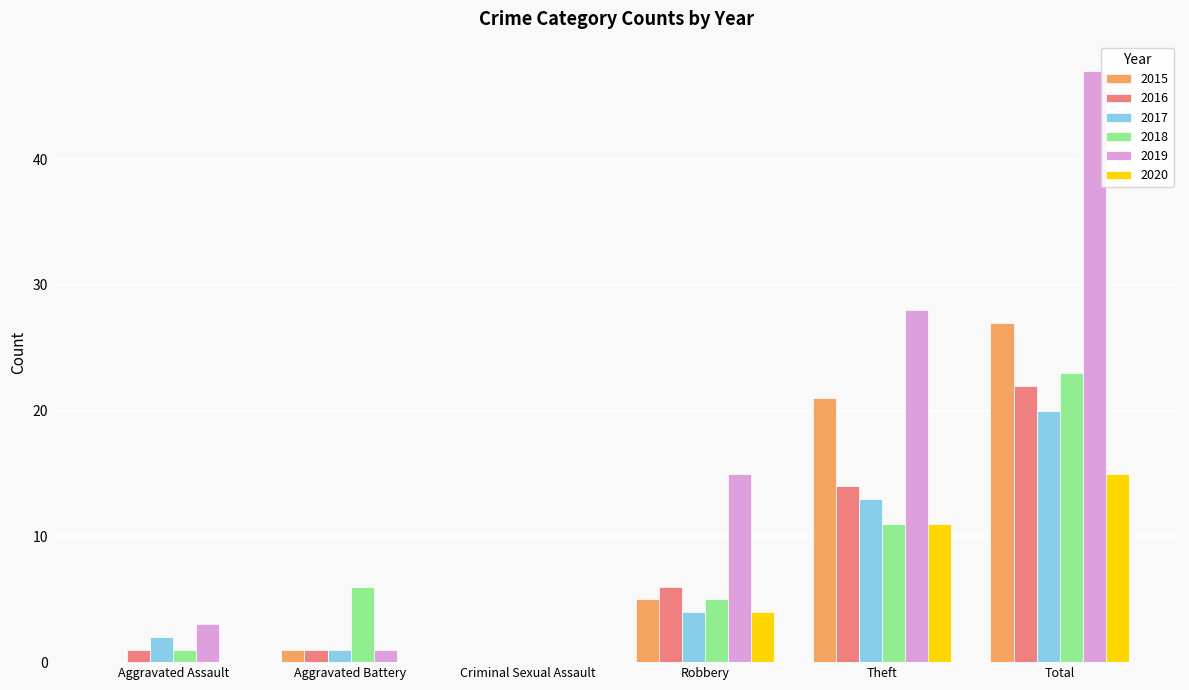

What is the sum of the 2016 values at Criminal Sexual Assault and Theft?

14